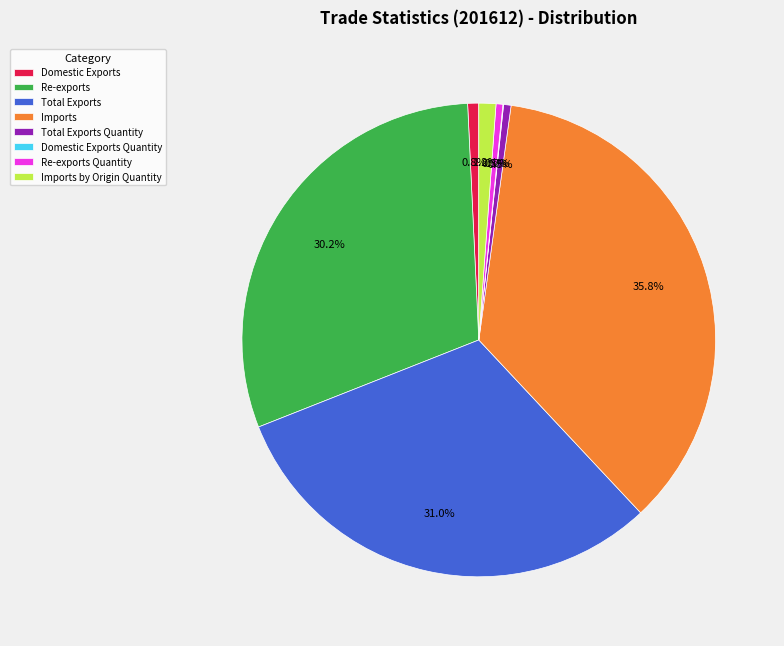

To the nearest percent, what portion does Total Exports represent?

31%